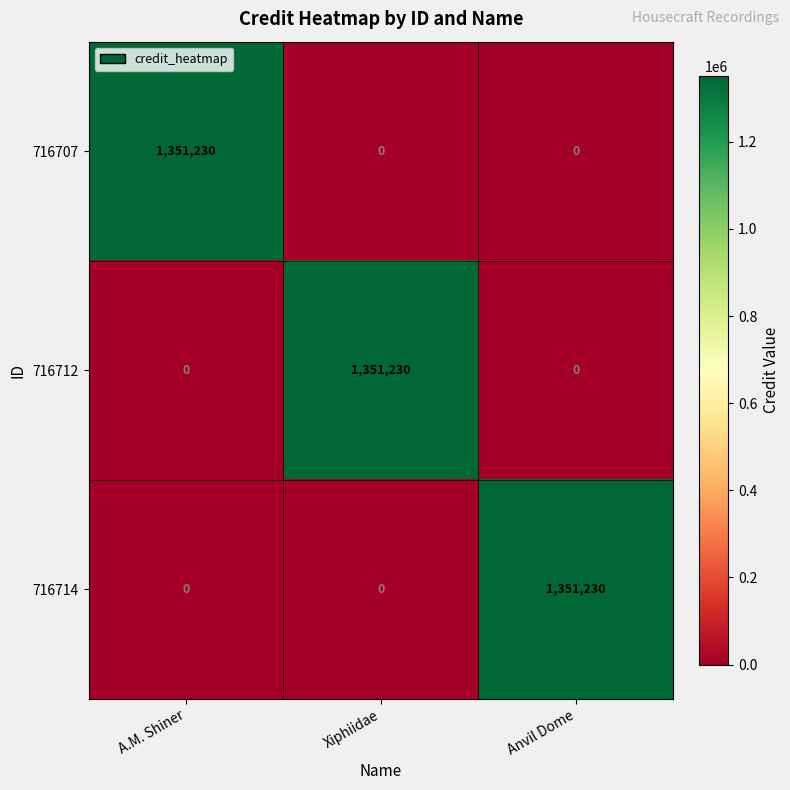

The value of 716707 at Xiphiidae is 914285. True or false?

False